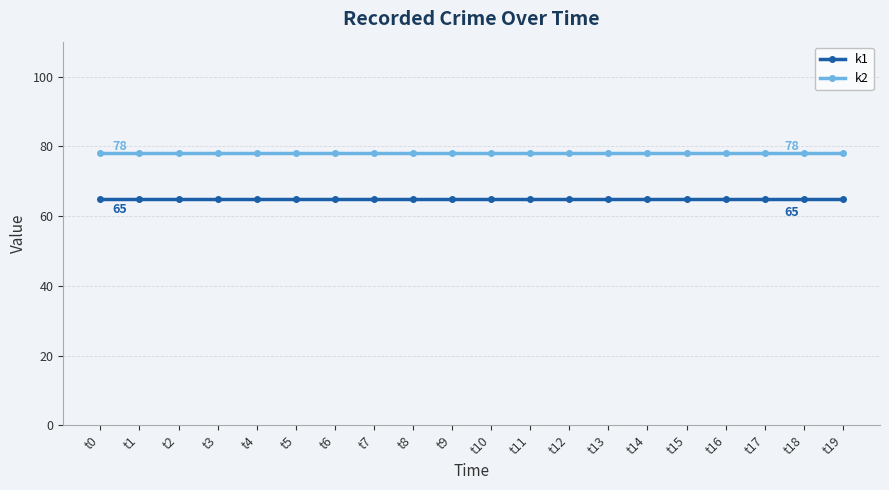

What is the value of the k1 point at the 19th from the left?

65